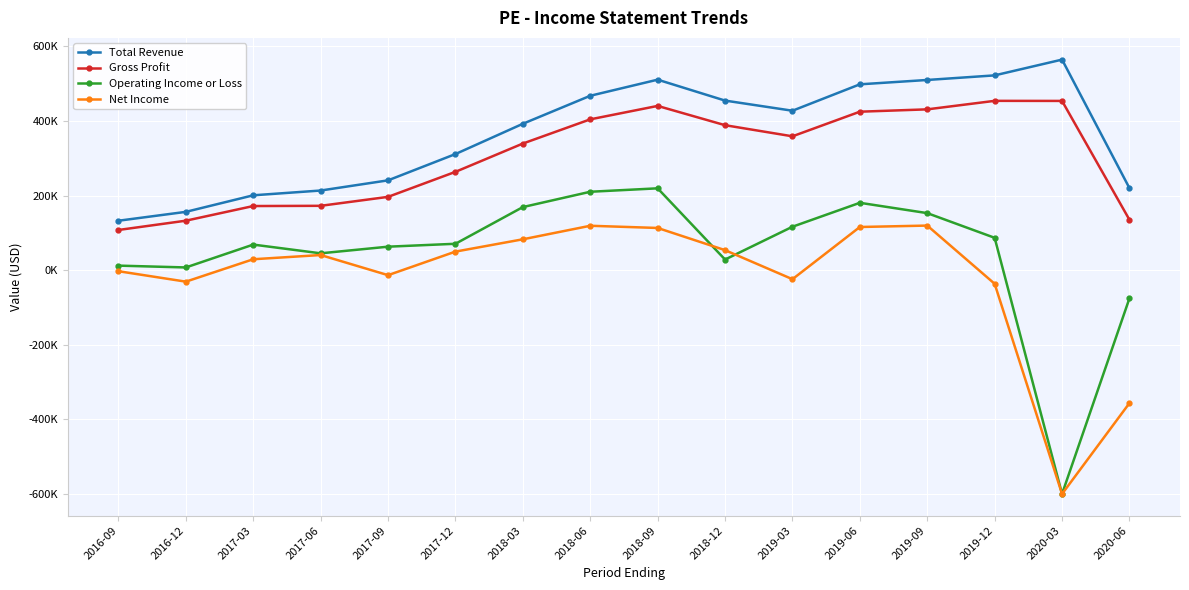

Which category has the highest value in the Gross Profit series?

2019-12